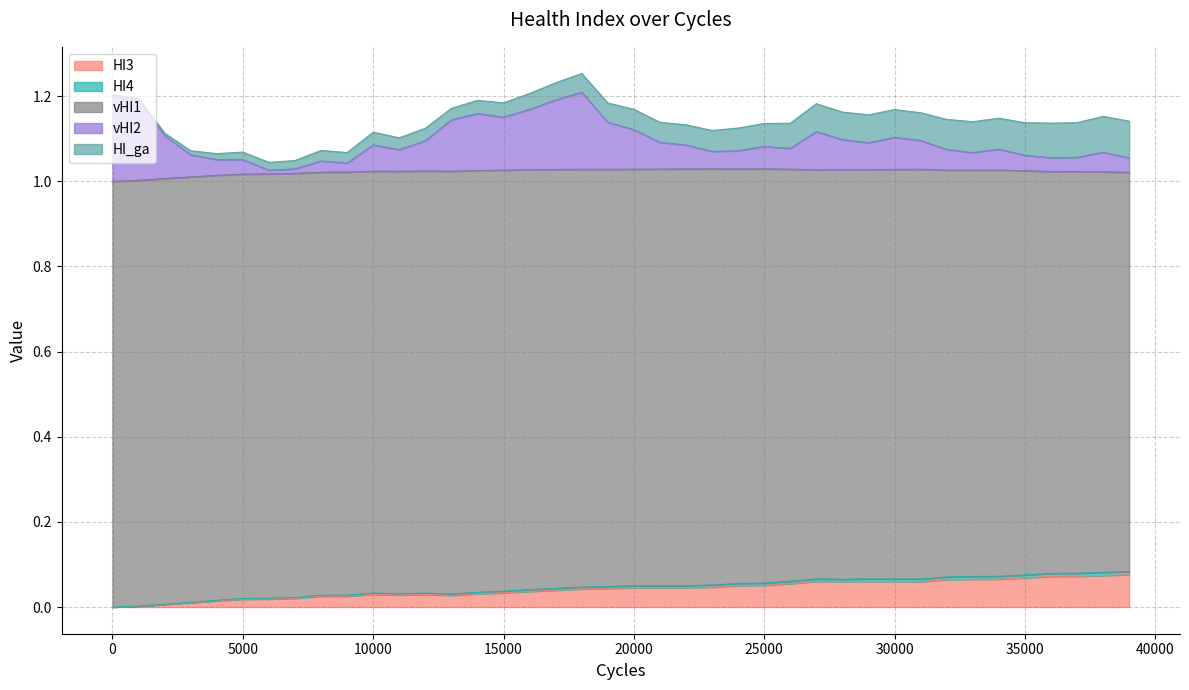

Which series has the widest spread of values?

vHI2